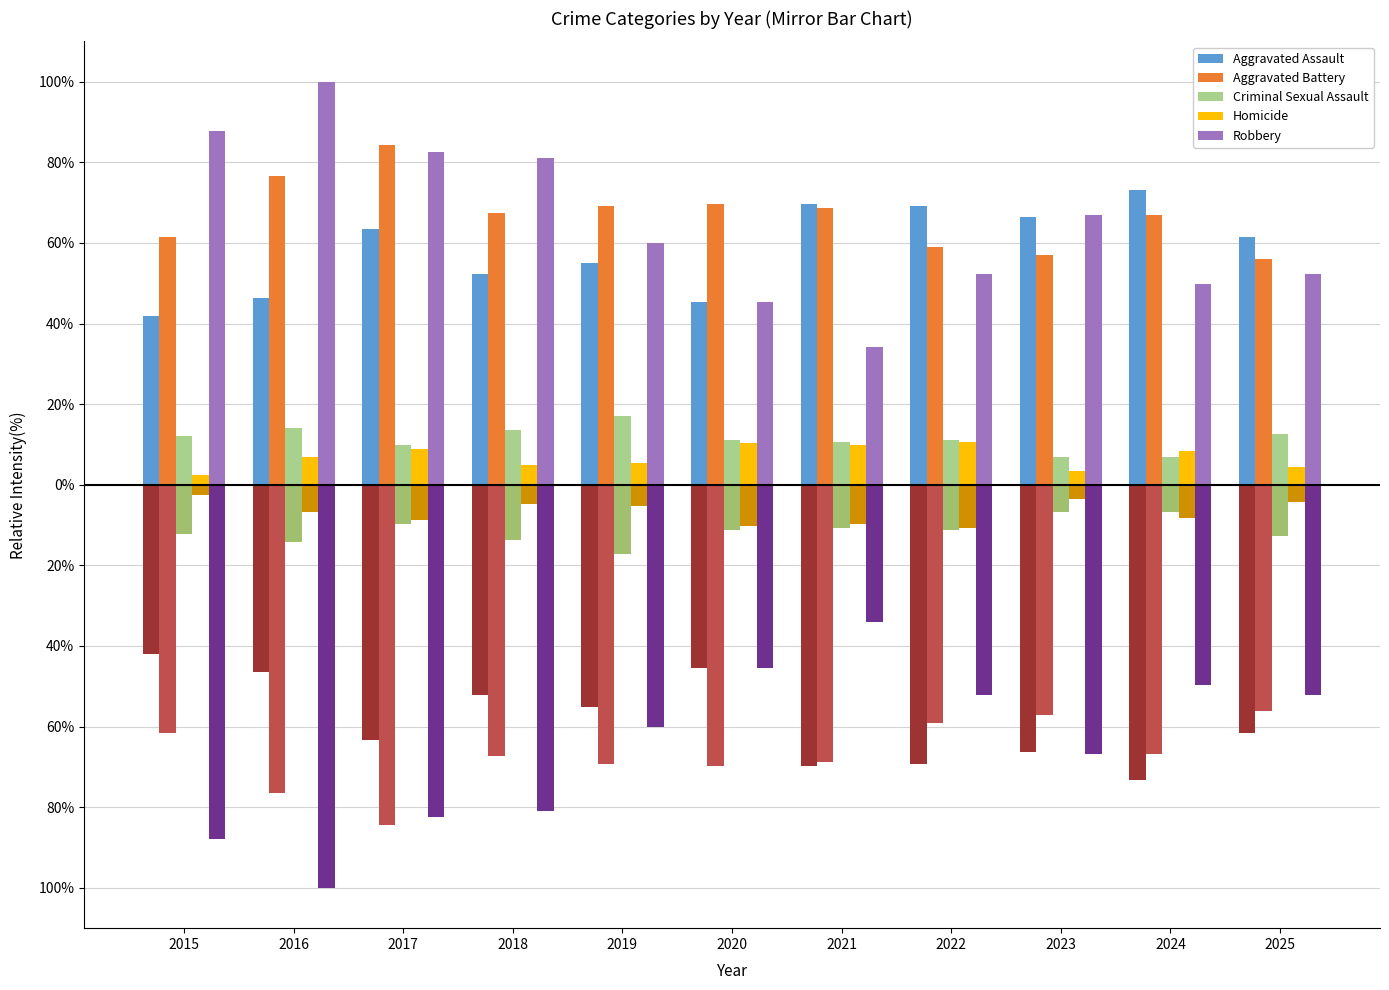

How many bars are there in total?

55